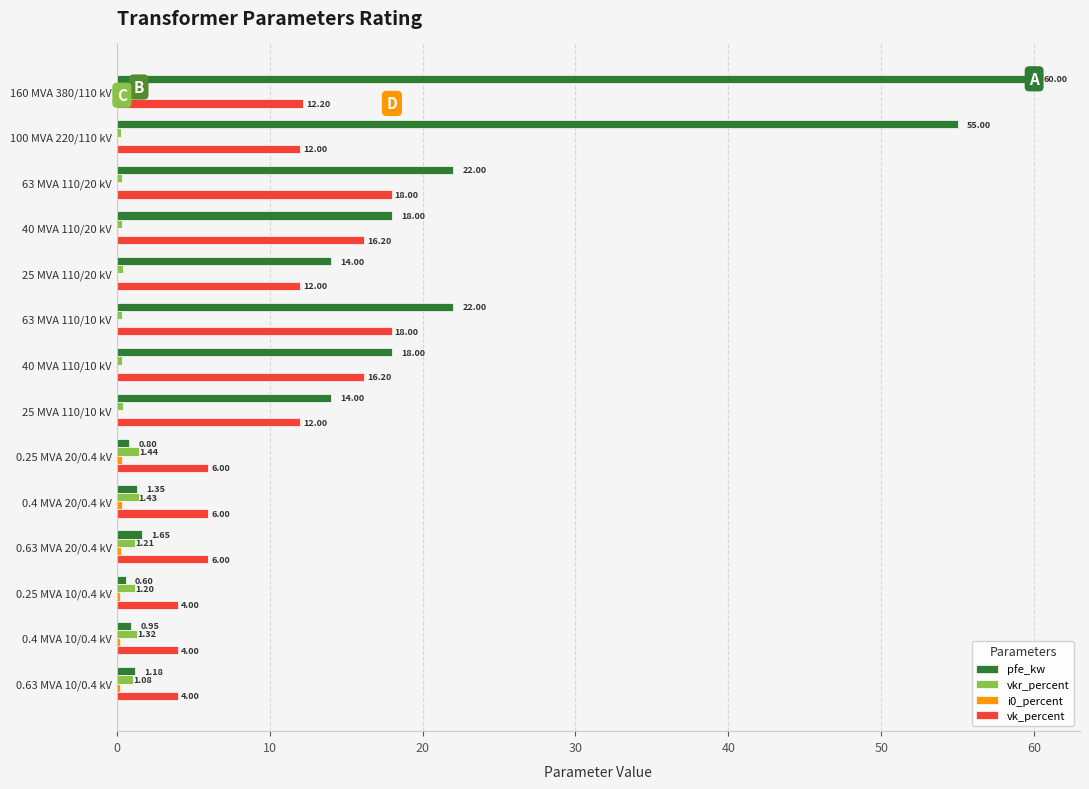

At which category is the sum across all series the highest?

160 MVA 380/110 kV